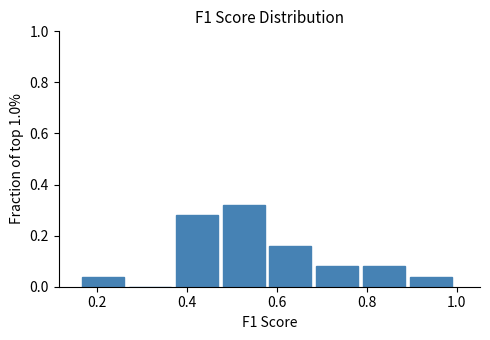

Which range on the x-axis has the tallest bar?

0.48 to 0.58